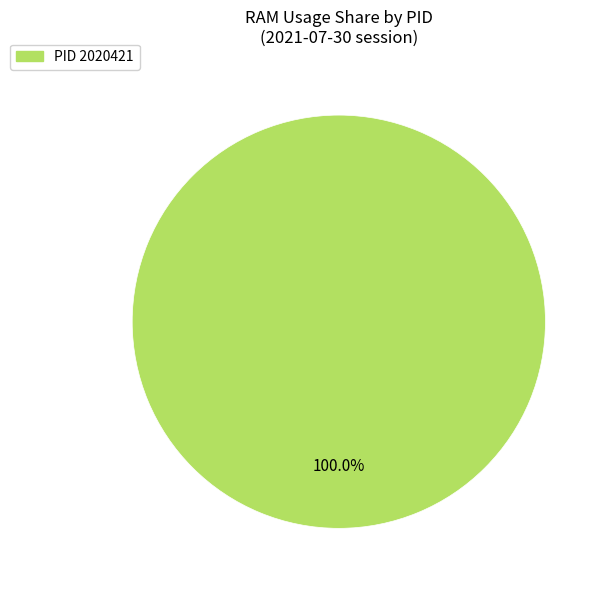

Is there a majority slice in this chart?

Yes